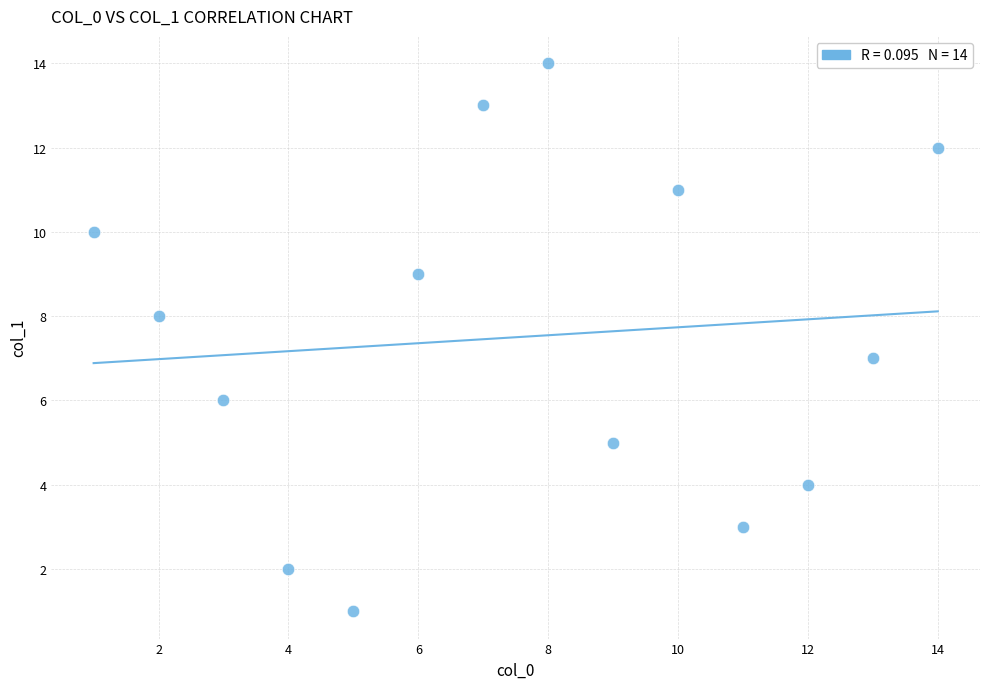

What is the range of X values (max minus min)?

13